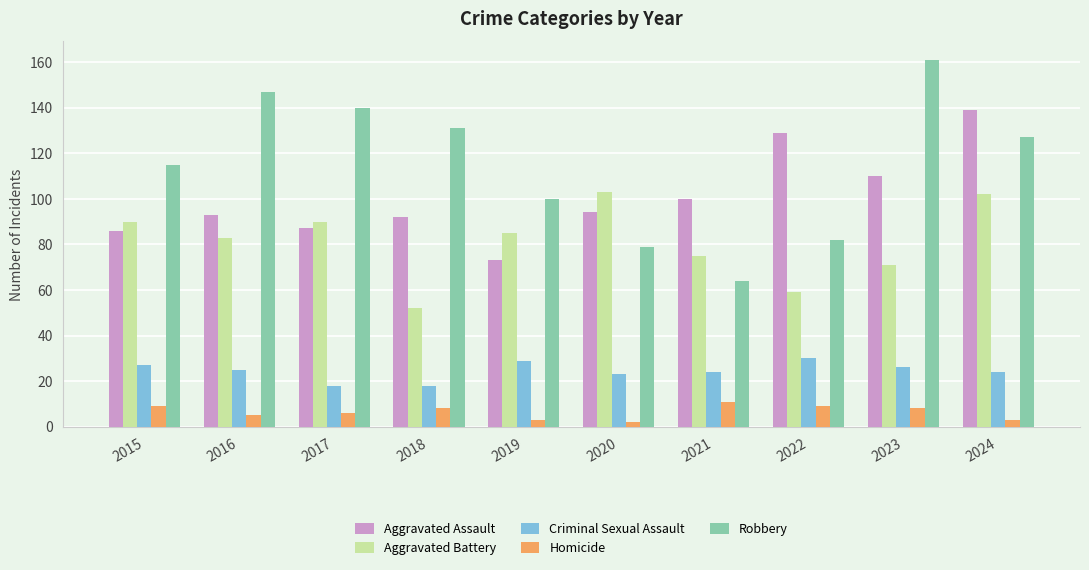

How many distinct data groups are displayed?

5